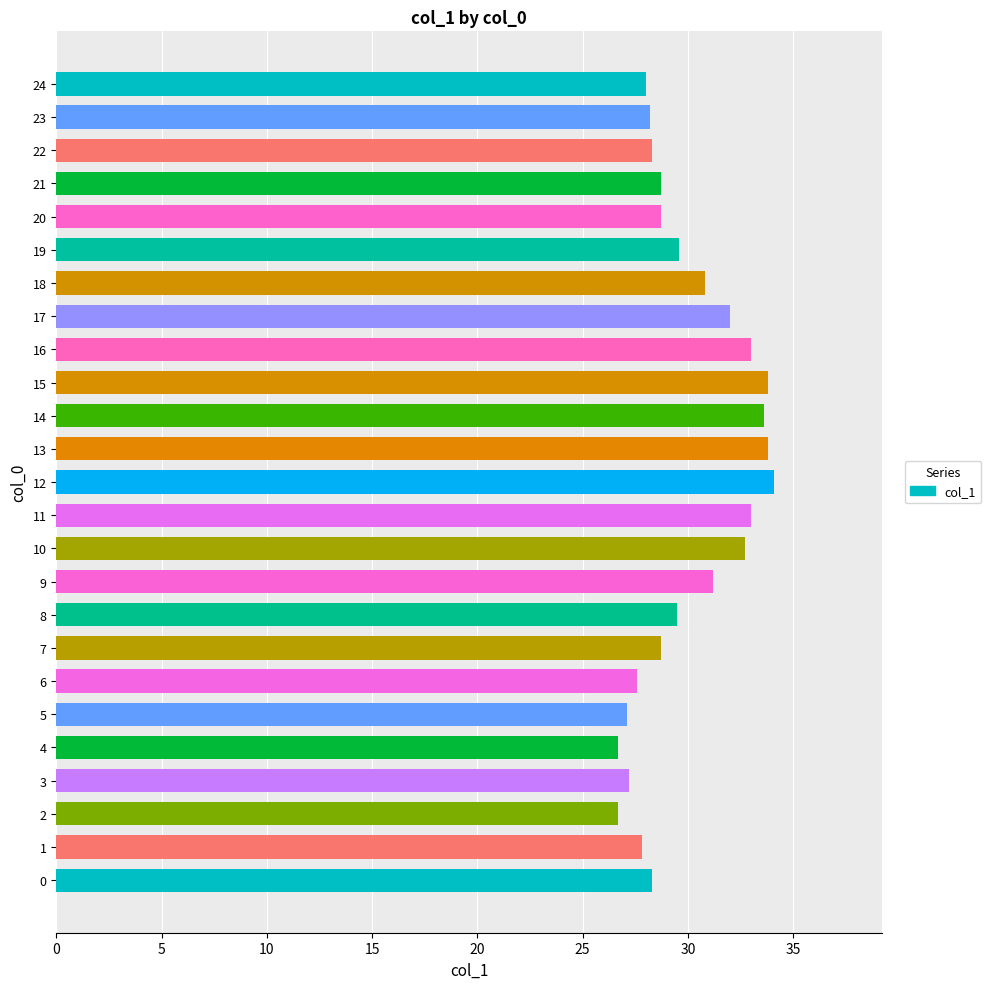

Are the bars horizontal?

Yes